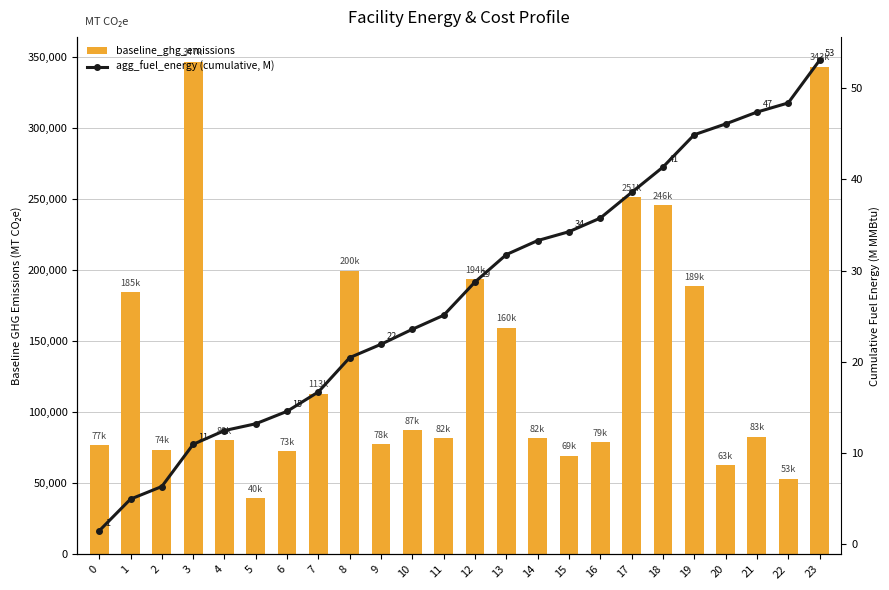

At how many categories does at least one series exceed 51371?

23